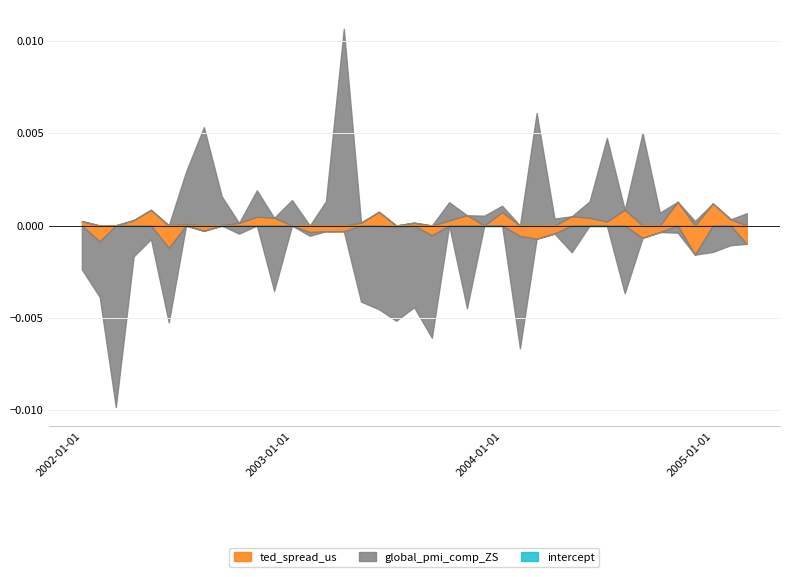

Where do global_pmi_comp_ZS and intercept first cross each other?

5 and 6